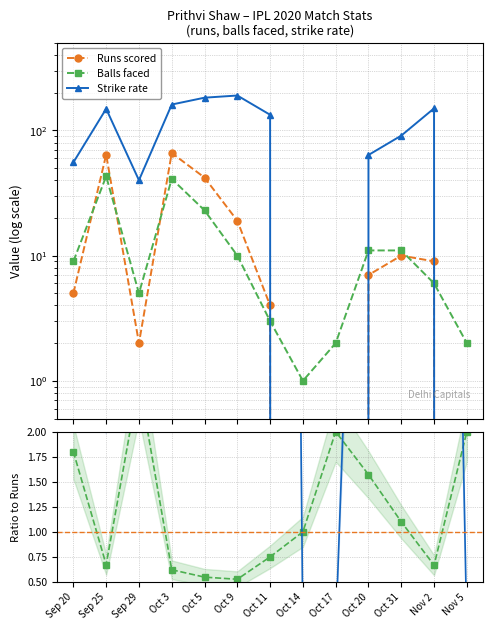

At how many categories does at least one series exceed 3?

10